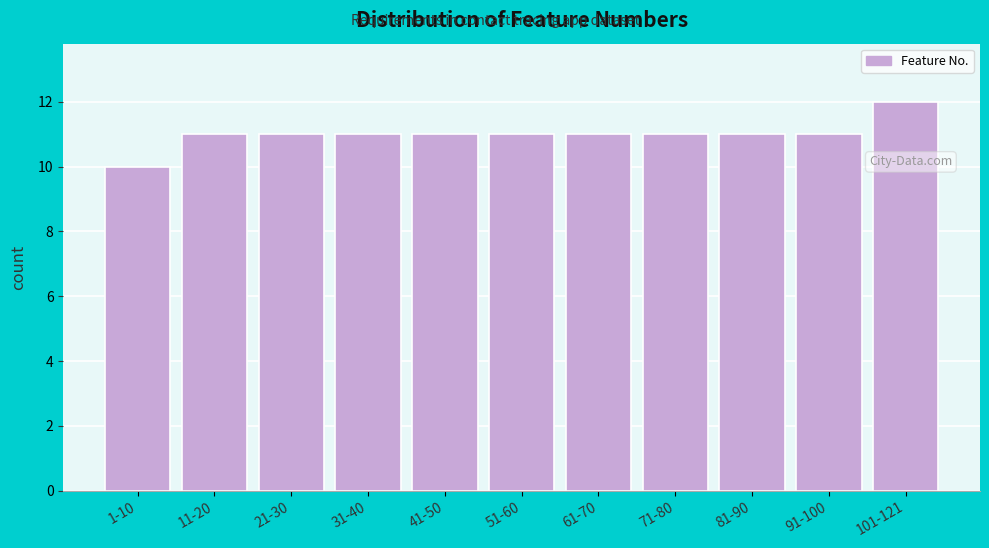

Reading right to left, extract all data points from this chart.

101-121=12	91-100=11	81-90=11	71-80=11	61-70=11	51-60=11	41-50=11	31-40=11	21-30=11	11-20=11	1-10=10